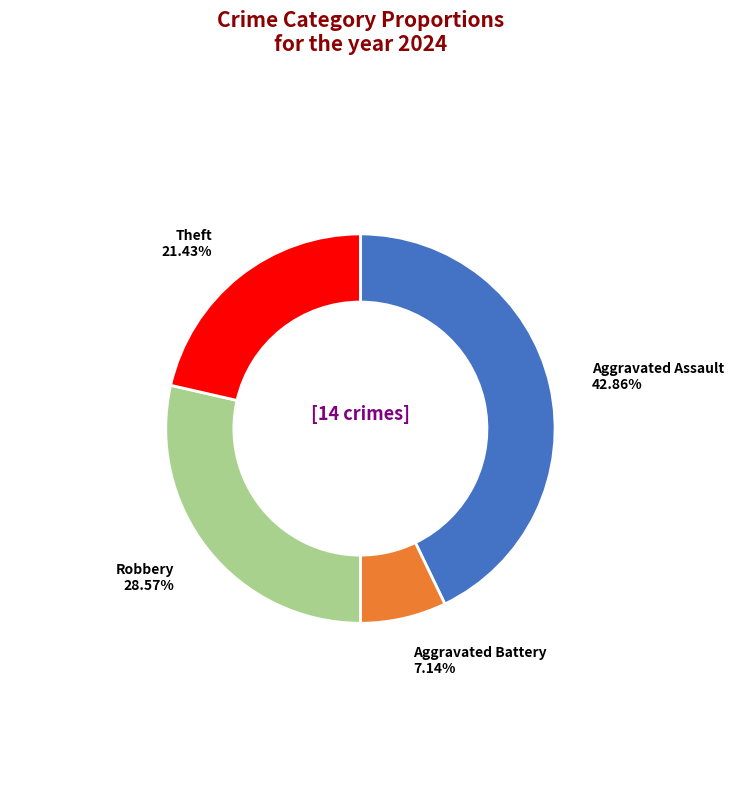

To the nearest percent, what is the average slice percentage?

25%